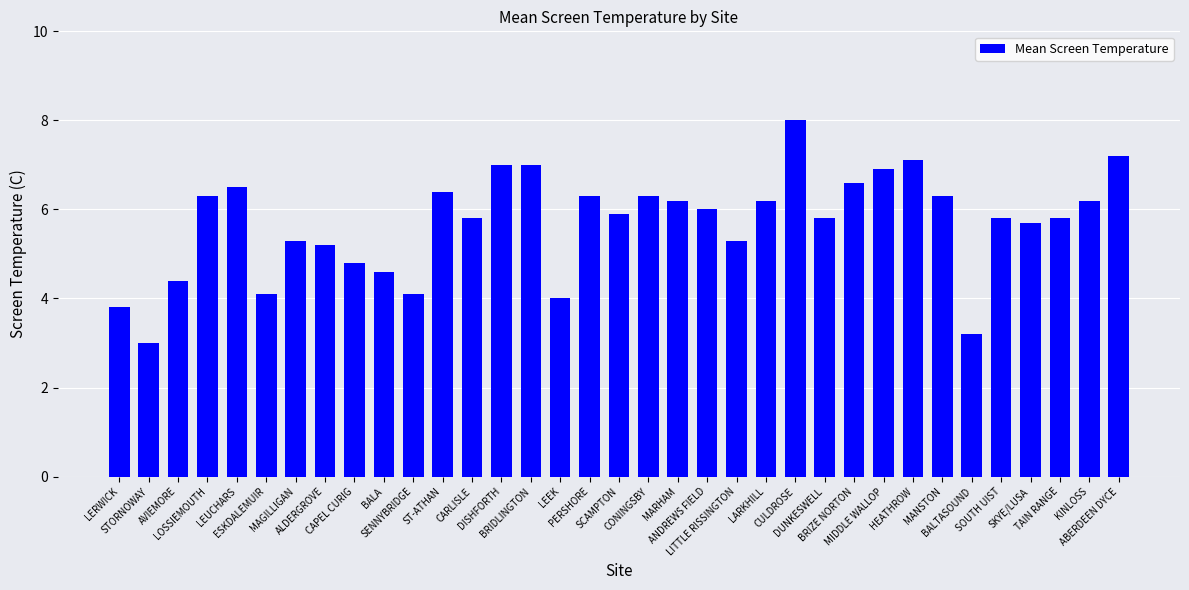

What is the label of the 29th bar from the right?

MAGILLIGAN